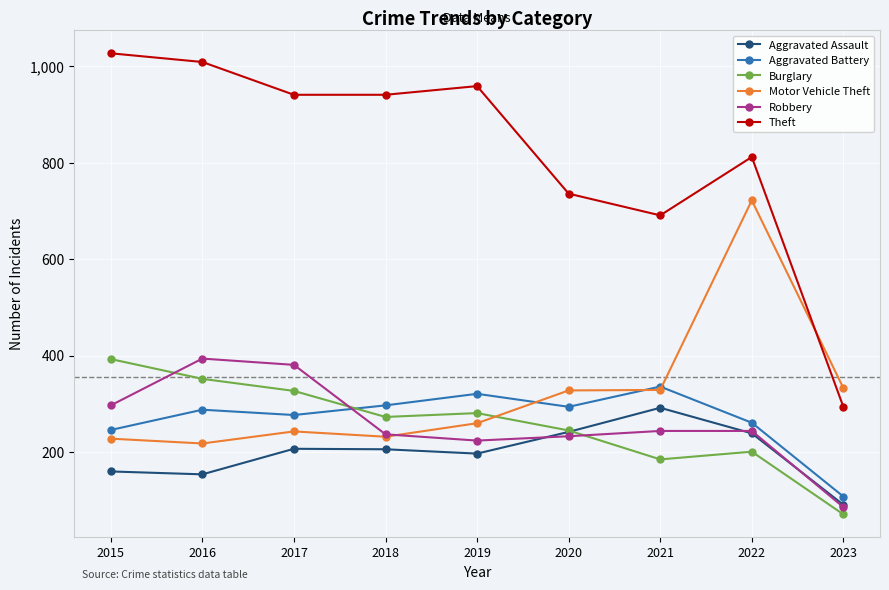

At how many categories does at least one series exceed 478?

8